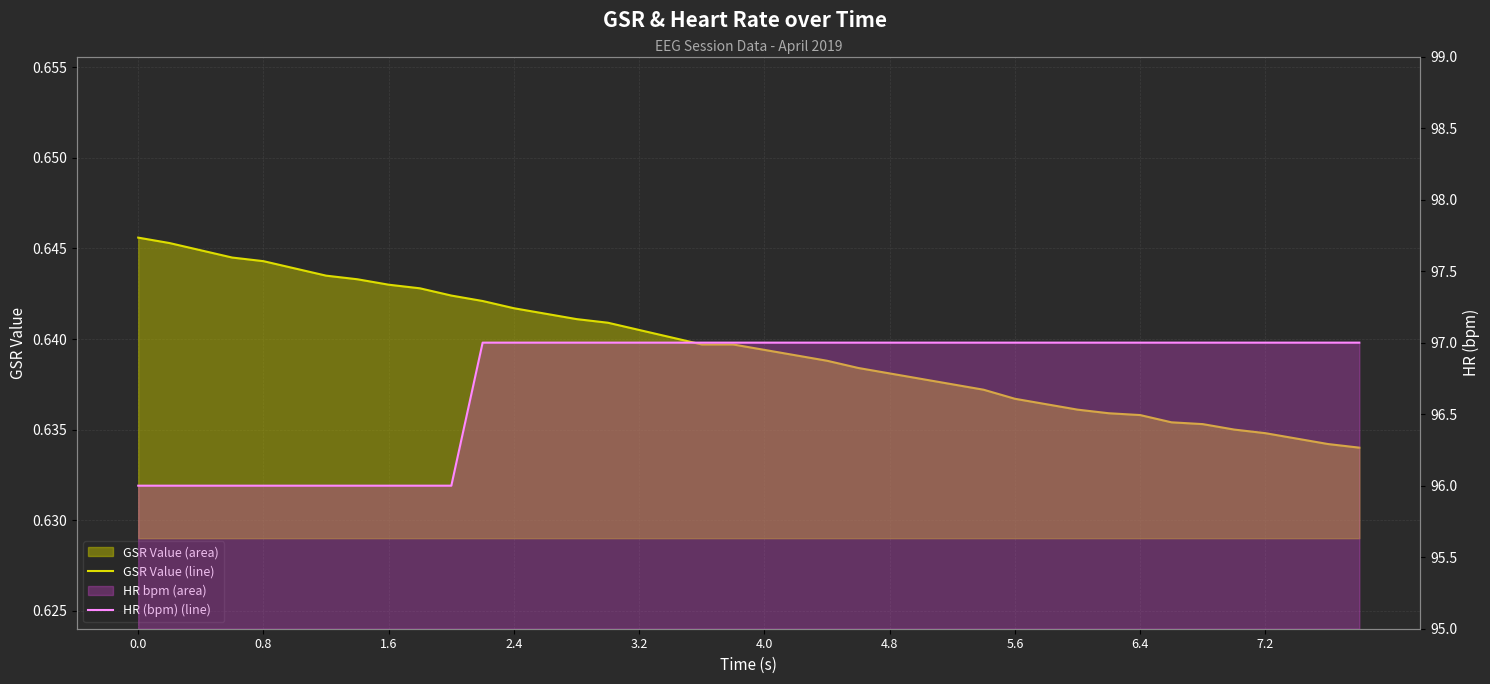

What is the maximum value shown in the chart?

97.0